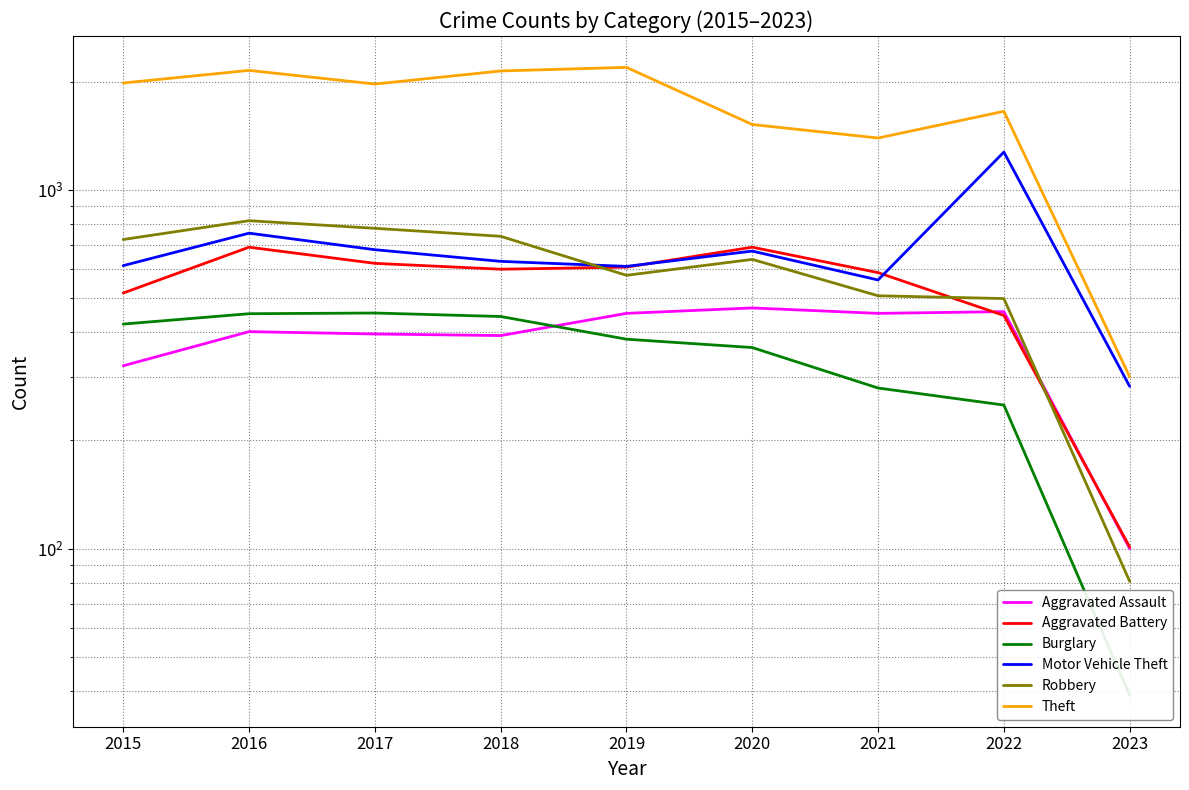

What is the difference between the Aggravated Assault values at 2017 and 2020?

72